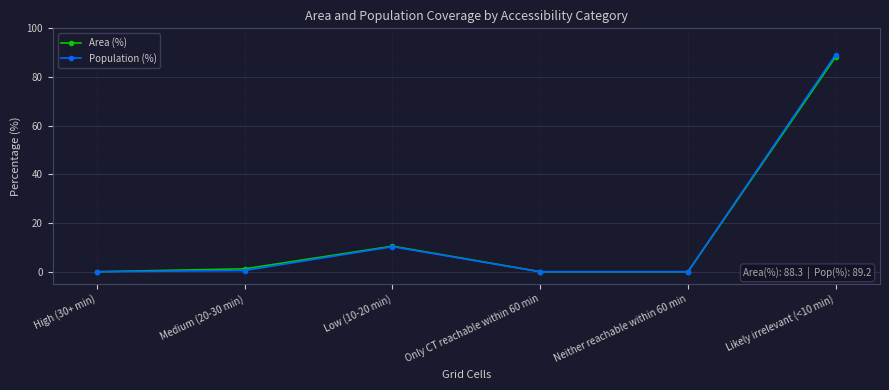

At which category is the sum across all series the highest?

Likely irrelevant (<10 min)